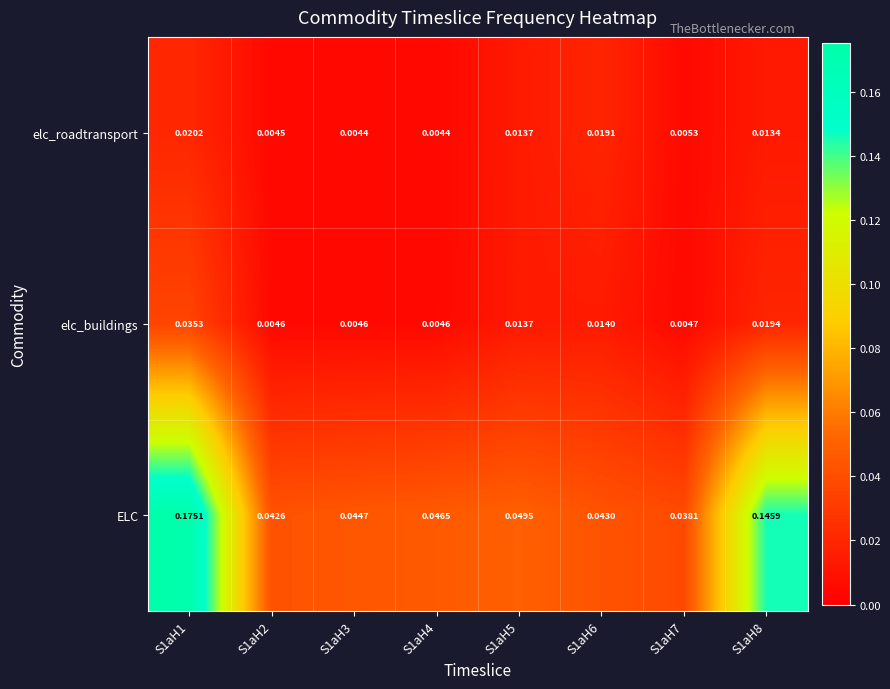

Is the value of elc_roadtransport at S1aH8 greater than the value of ELC at S1aH4?

No